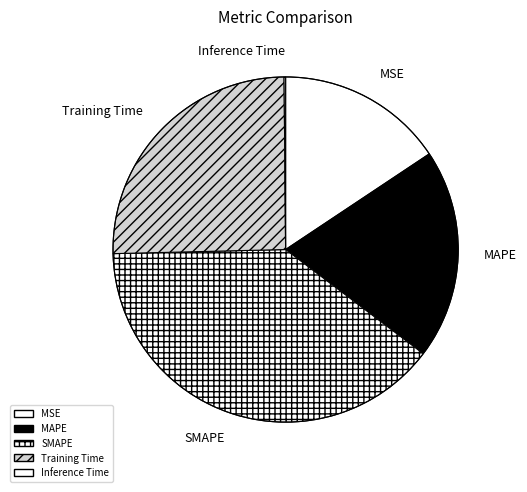

Does MAPE account for over 50% of the chart?

No